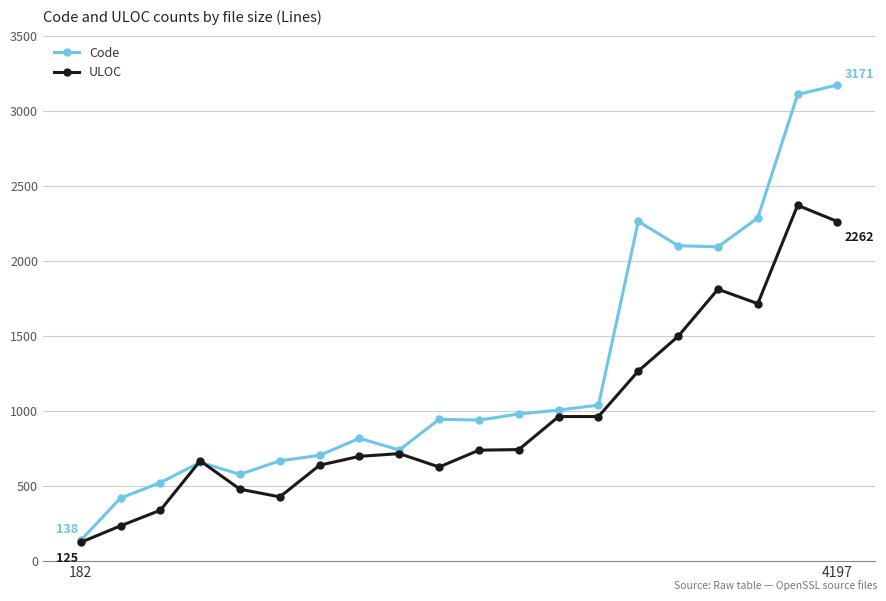

Which series has the largest total across all categories?

Code